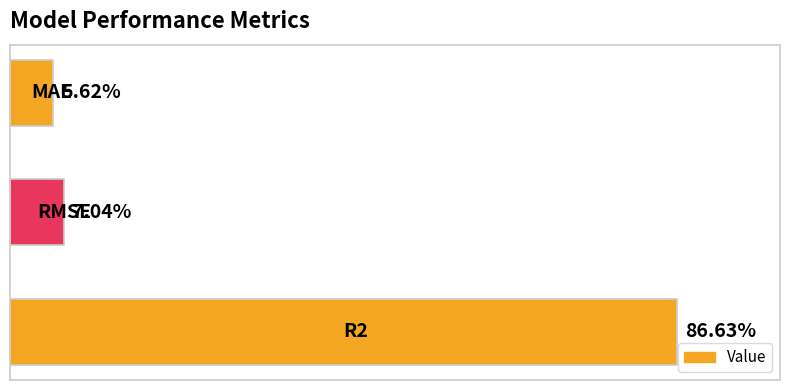

Are the bars horizontal?

Yes